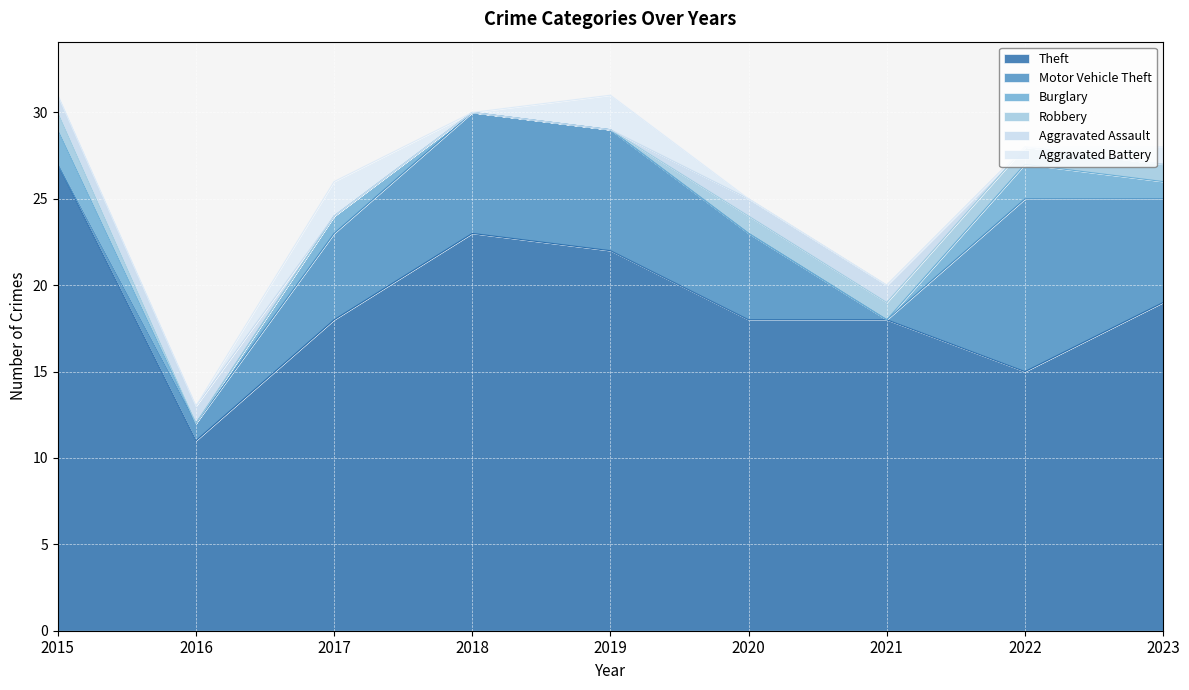

Count the Aggravated Battery values in the range 0 to 1.

7